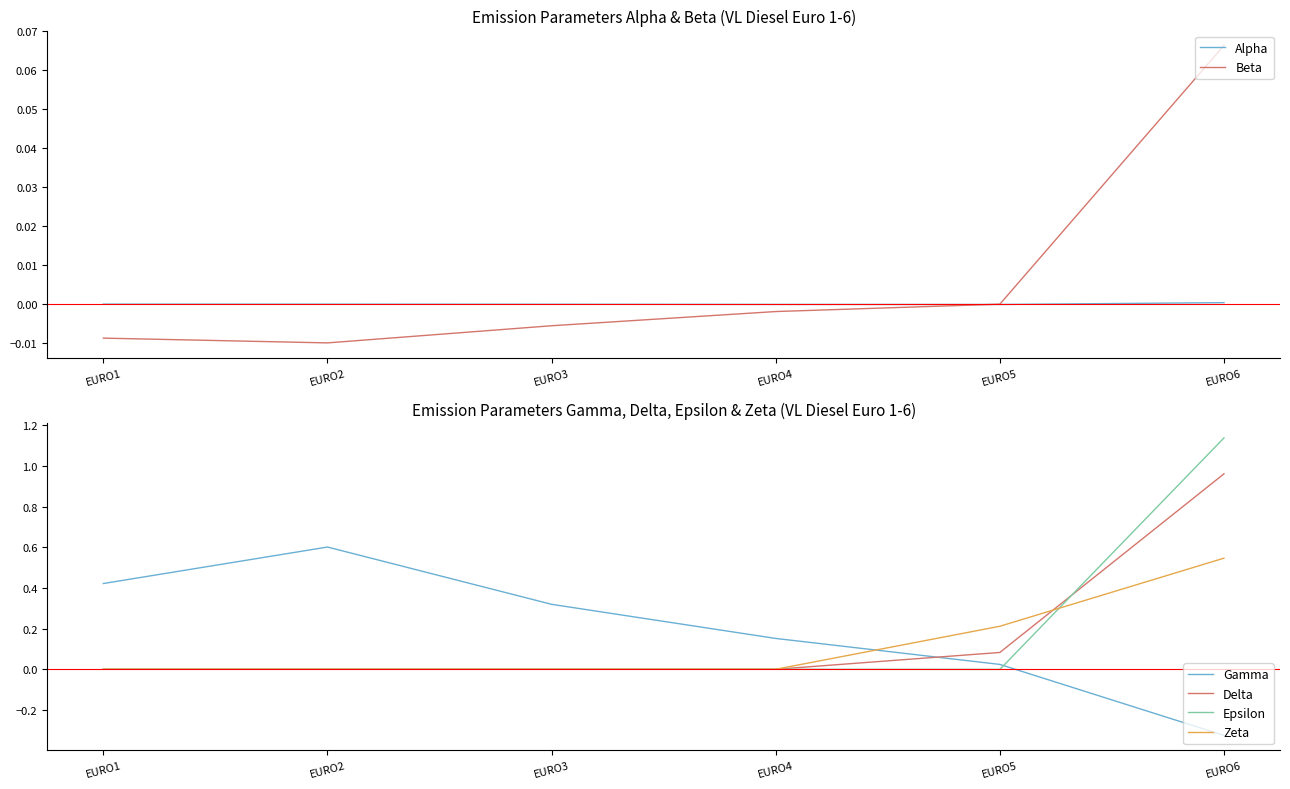

At which category does Beta reach its first local valley?

EURO2